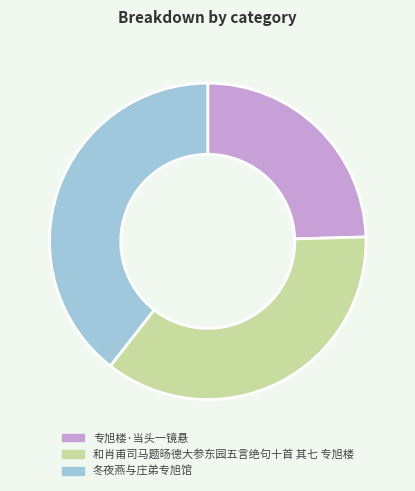

Combined, do 专旭楼·当头一镜悬 and 和肖甫司马题旸德大参东园五言绝句十首 其七 专旭楼 account for over 50%?

Yes